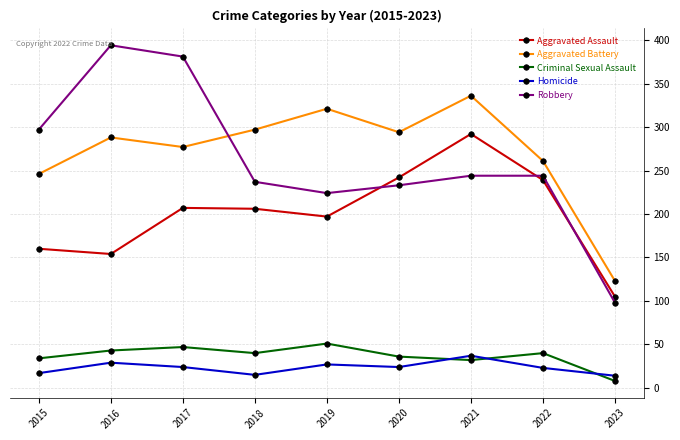

Which series has the largest total across all categories?

Aggravated Battery